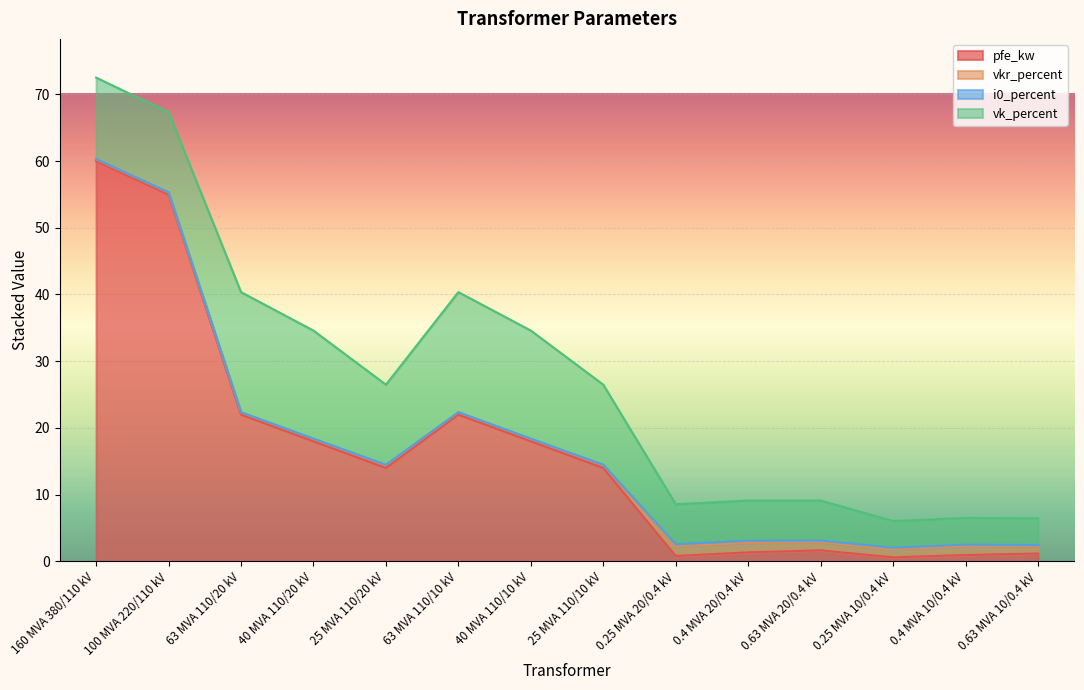

Reading left to right, transcribe all the data shown in this chart.

pfe_kw: 60.0	55.0	22.0	18.0	14.0	22.0	18.0	14.0	0.8	1.4	1.6	0.6	0.9	1.2
vkr_percent: 0.2	0.3	0.3	0.3	0.4	0.3	0.3	0.4	1.4	1.4	1.2	1.2	1.3	1.1
i0_percent: 0.1	0.1	0.0	0.1	0.1	0.0	0.1	0.1	0.3	0.3	0.3	0.2	0.2	0.2
vk_percent: 12.2	12.0	18.0	16.2	12.0	18.0	16.2	12.0	6.0	6.0	6.0	4.0	4.0	4.0